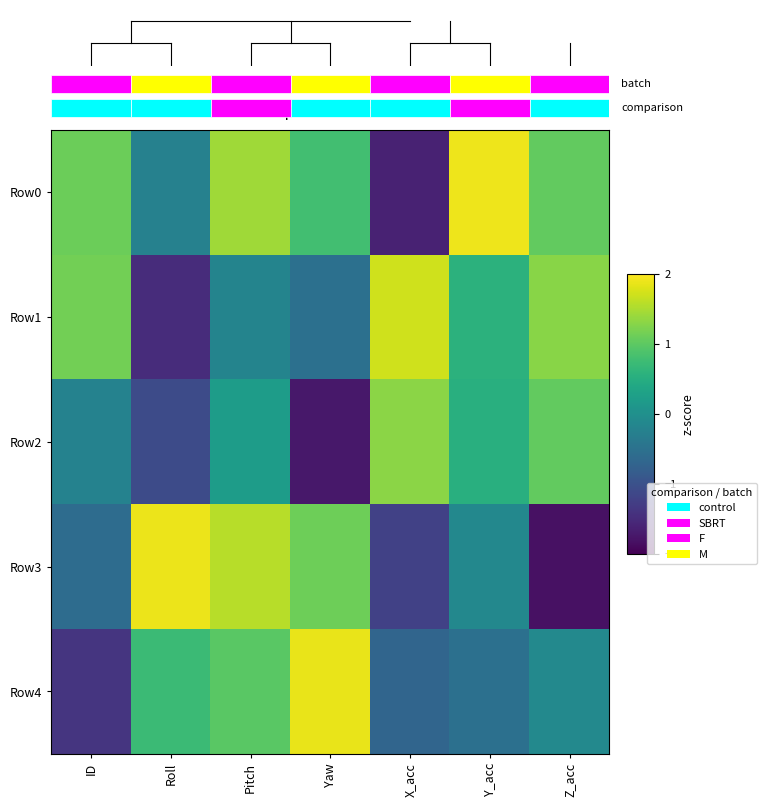

Is the value of Row3 at Z_acc greater than the value of Row0 at Yaw?

No